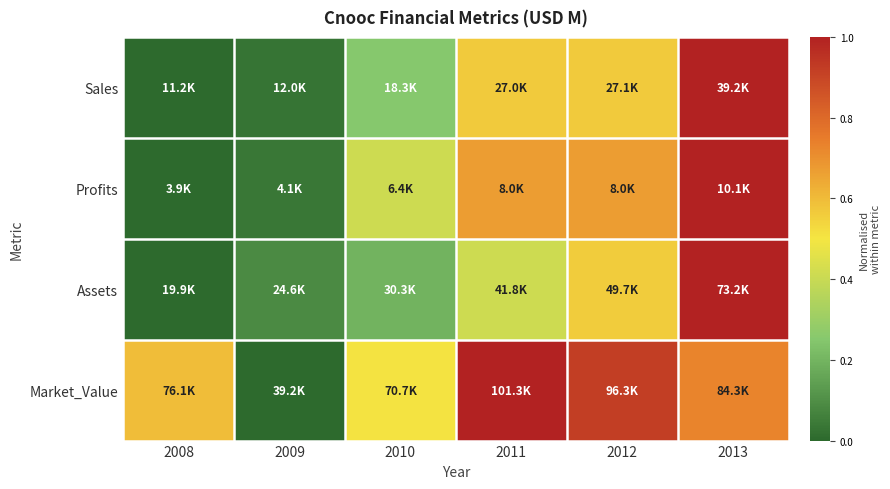

Rank the series by their maximum value, from lowest to highest.

Profits, Sales, Assets, Market_Value